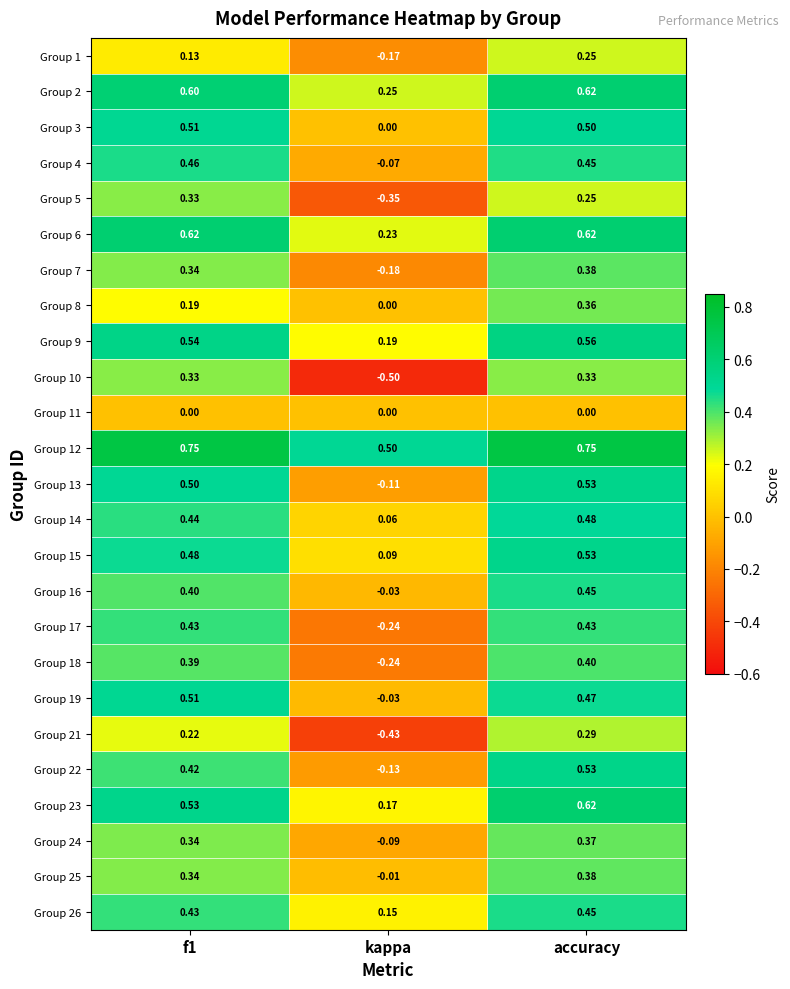

Which label corresponds to the smallest value in the chart?

kappa